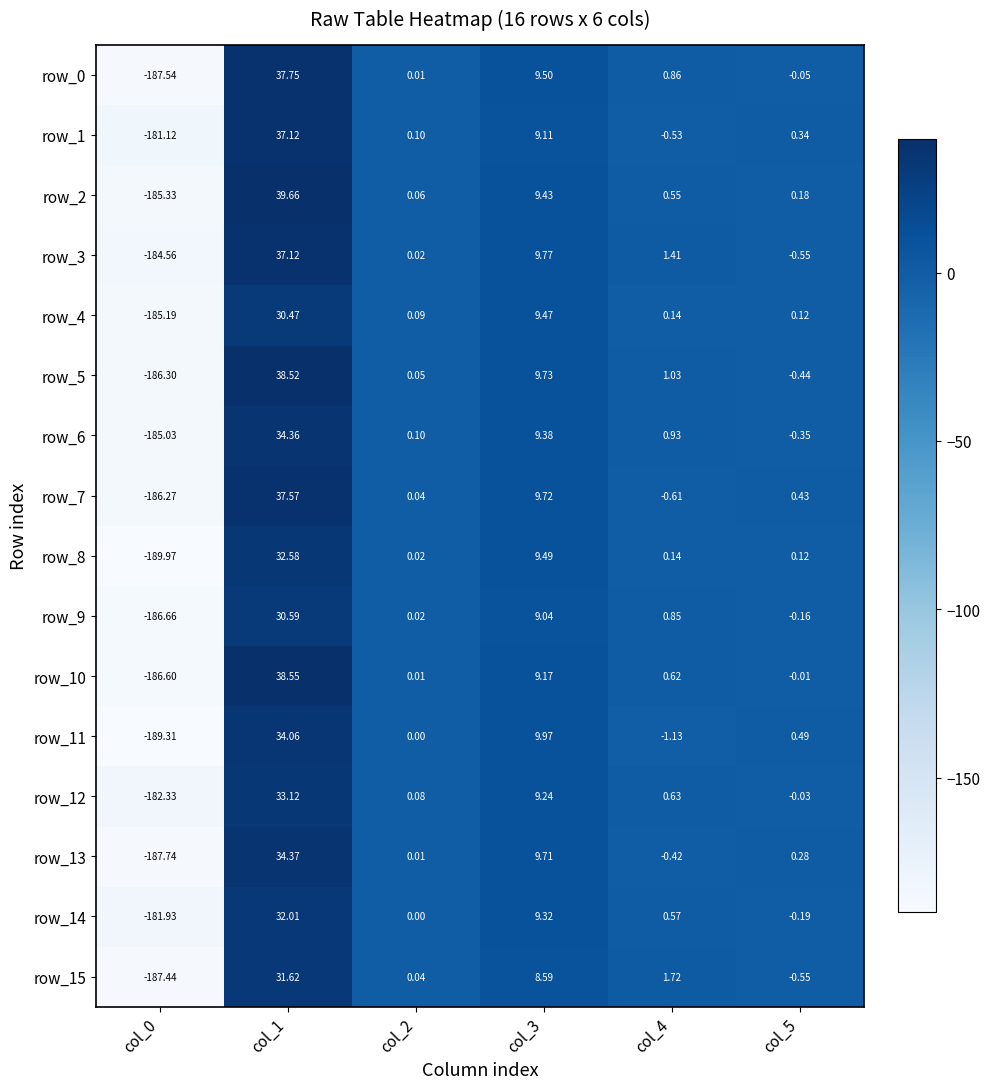

Is the value of row_6 at col_3 greater than the value of row_12 at col_1?

No